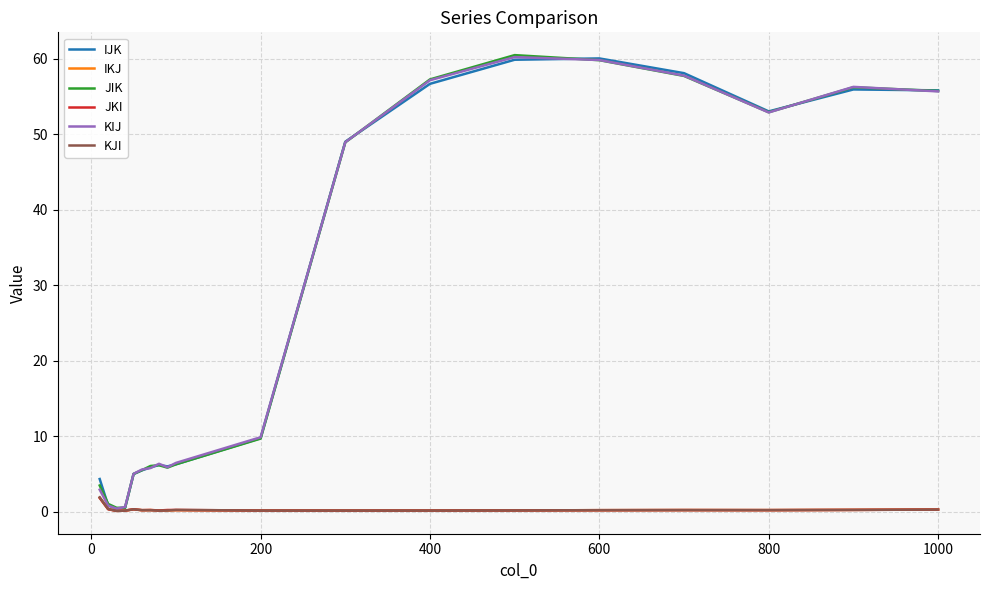

What is the average value of the KIJ series?

26.2